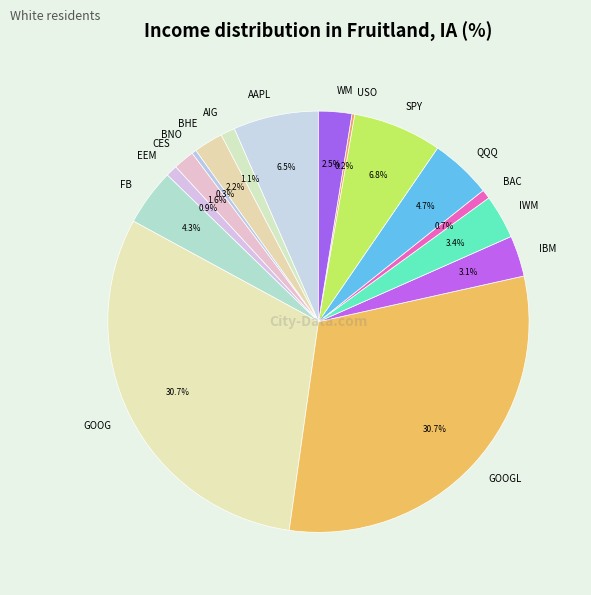

Approximately how many times larger is the value at QQQ compared to IWM?

1.4